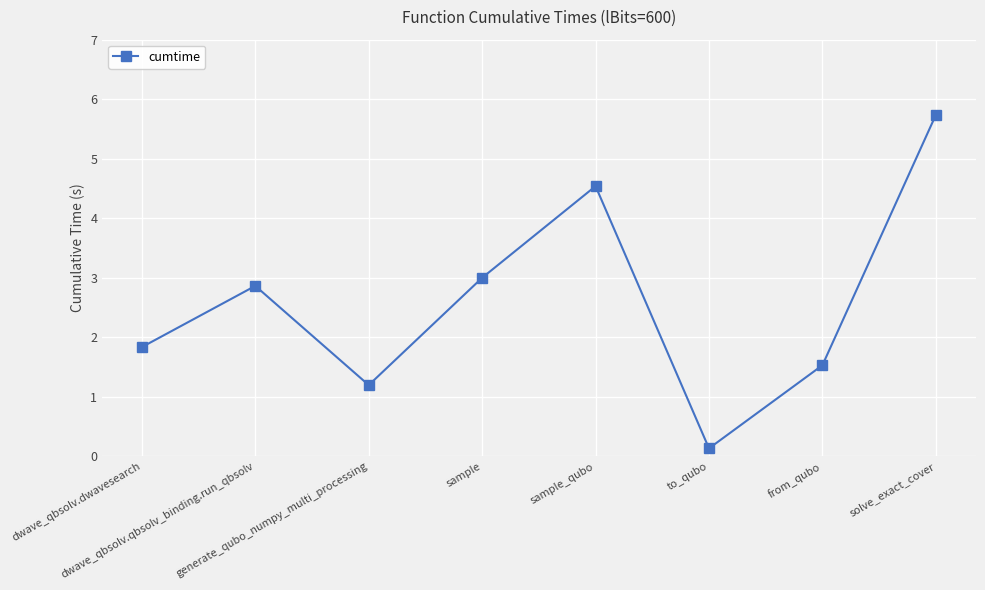

Count the number of categories in the chart.

8